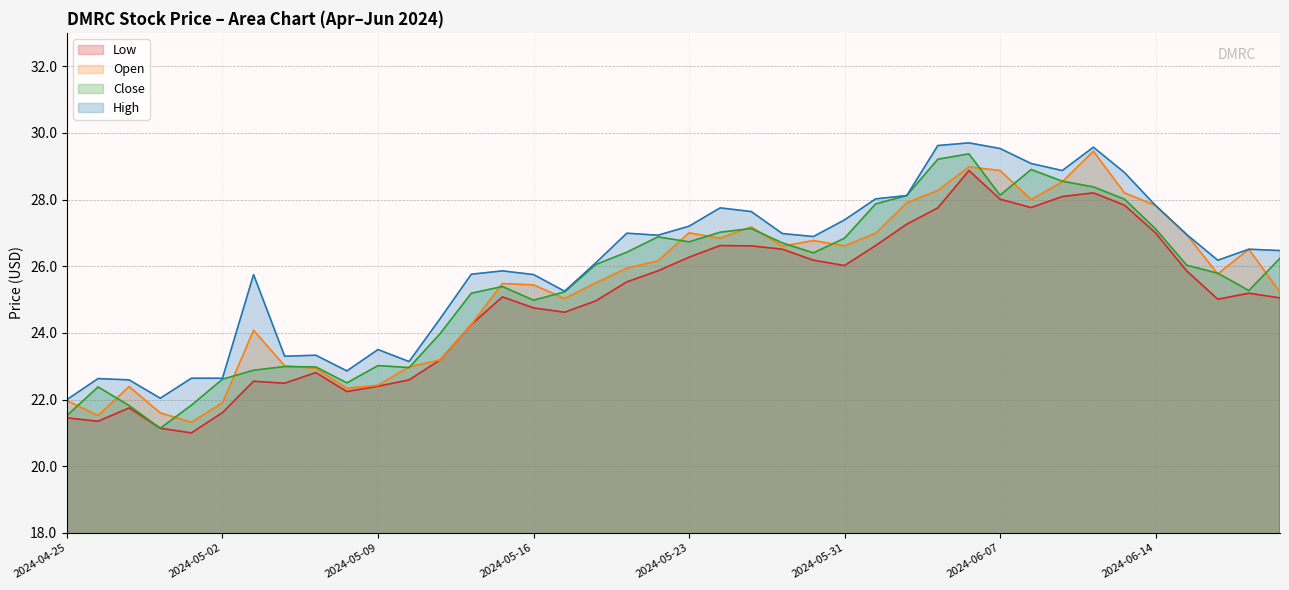

What is the label of the 12th point from the right?

2024-06-05